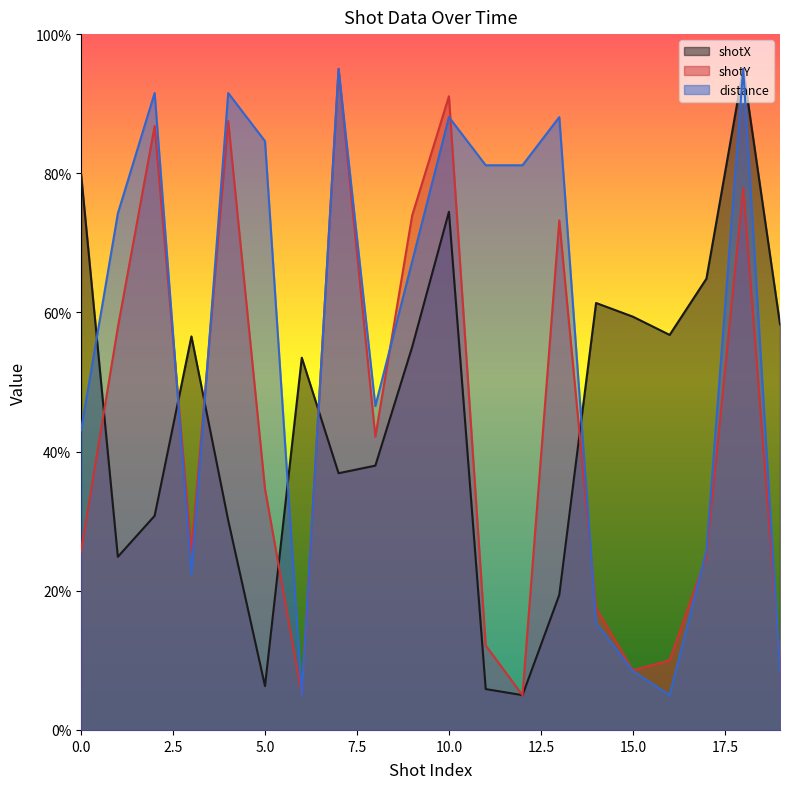

What is the average value of the shotX series?

45.6